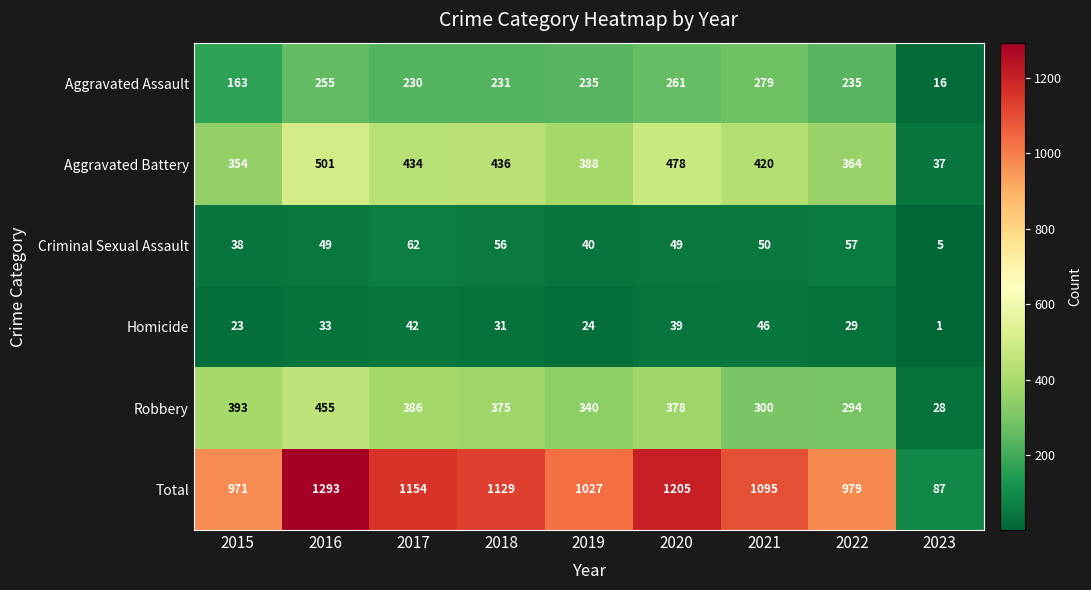

What is the smallest value displayed?

1